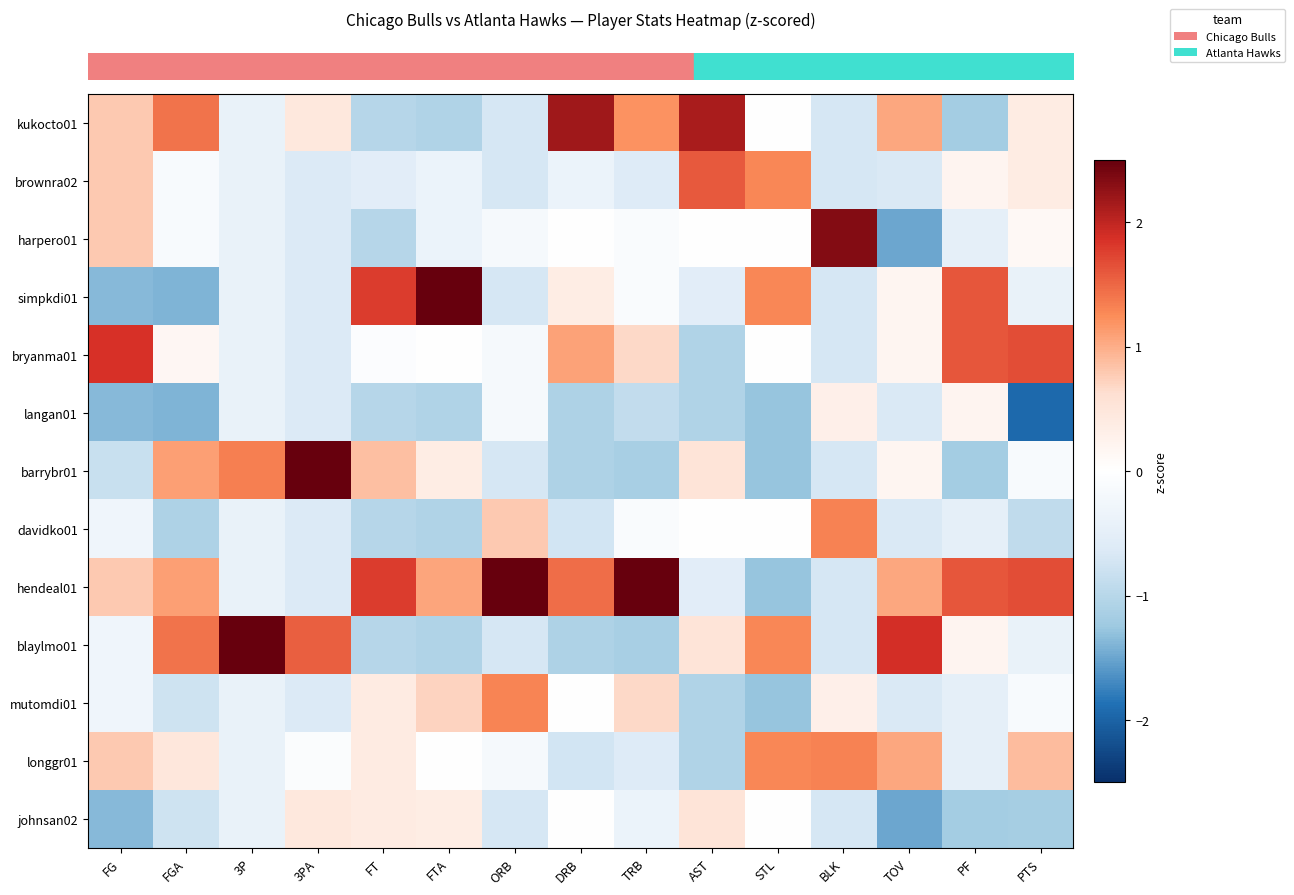

Reading right to left, list all the values displayed in this chart.

row_0: PTS=0.4	PF=-1.2	TOV=1.0	BLK=-0.7	STL=0.0	AST=2.1	TRB=1.2	DRB=2.2	ORB=-0.7	FTA=-1.1	FT=-1.0	3PA=0.5	3P=-0.4	FGA=1.4	FG=0.8
row_1: PTS=0.4	PF=0.2	TOV=-0.6	BLK=-0.7	STL=1.3	AST=1.6	TRB=-0.6	DRB=-0.4	ORB=-0.7	FTA=-0.4	FT=-0.5	3PA=-0.6	3P=-0.4	FGA=-0.1	FG=0.8
row_2: PTS=0.1	PF=-0.5	TOV=-1.5	BLK=2.3	STL=0.0	AST=0.0	TRB=-0.1	DRB=0.0	ORB=-0.2	FTA=-0.4	FT=-1.0	3PA=-0.6	3P=-0.4	FGA=-0.1	FG=0.8
row_3: PTS=-0.4	PF=1.6	TOV=0.2	BLK=-0.7	STL=1.3	AST=-0.5	TRB=-0.1	DRB=0.4	ORB=-0.7	FTA=2.5	FT=1.8	3PA=-0.6	3P=-0.4	FGA=-1.4	FG=-1.4
row_4: PTS=1.7	PF=1.6	TOV=0.2	BLK=-0.7	STL=0.0	AST=-1.1	TRB=0.7	DRB=1.1	ORB=-0.2	FTA=0.0	FT=-0.1	3PA=-0.6	3P=-0.4	FGA=0.2	FG=1.9
row_5: PTS=-1.9	PF=0.2	TOV=-0.6	BLK=0.3	STL=-1.3	AST=-1.1	TRB=-0.9	DRB=-1.1	ORB=-0.2	FTA=-1.1	FT=-1.0	3PA=-0.6	3P=-0.4	FGA=-1.4	FG=-1.4
row_6: PTS=-0.1	PF=-1.2	TOV=0.2	BLK=-0.7	STL=-1.3	AST=0.5	TRB=-1.1	DRB=-1.1	ORB=-0.7	FTA=0.4	FT=0.9	3PA=2.6	3P=1.3	FGA=1.1	FG=-0.8
row_7: PTS=-0.9	PF=-0.5	TOV=-0.6	BLK=1.3	STL=0.0	AST=0.0	TRB=-0.1	DRB=-0.7	ORB=0.8	FTA=-1.1	FT=-1.0	3PA=-0.6	3P=-0.4	FGA=-1.1	FG=-0.3
row_8: PTS=1.7	PF=1.6	TOV=1.0	BLK=-0.7	STL=-1.3	AST=-0.5	TRB=2.5	DRB=1.5	ORB=2.8	FTA=1.1	FT=1.8	3PA=-0.6	3P=-0.4	FGA=1.1	FG=0.8
row_9: PTS=-0.4	PF=0.2	TOV=1.9	BLK=-0.7	STL=1.3	AST=0.5	TRB=-1.1	DRB=-1.1	ORB=-0.7	FTA=-1.1	FT=-1.0	3PA=1.6	3P=3.1	FGA=1.4	FG=-0.3
row_10: PTS=-0.1	PF=-0.5	TOV=-0.6	BLK=0.3	STL=-1.3	AST=-1.1	TRB=0.7	DRB=0.0	ORB=1.3	FTA=0.7	FT=0.4	3PA=-0.6	3P=-0.4	FGA=-0.8	FG=-0.3
row_11: PTS=0.9	PF=-0.5	TOV=1.0	BLK=1.3	STL=1.3	AST=-1.1	TRB=-0.6	DRB=-0.7	ORB=-0.2	FTA=0.0	FT=0.4	3PA=-0.1	3P=-0.4	FGA=0.5	FG=0.8
row_12: PTS=-1.2	PF=-1.2	TOV=-1.5	BLK=-0.7	STL=0.0	AST=0.5	TRB=-0.4	DRB=0.0	ORB=-0.7	FTA=0.4	FT=0.4	3PA=0.5	3P=-0.4	FGA=-0.8	FG=-1.4